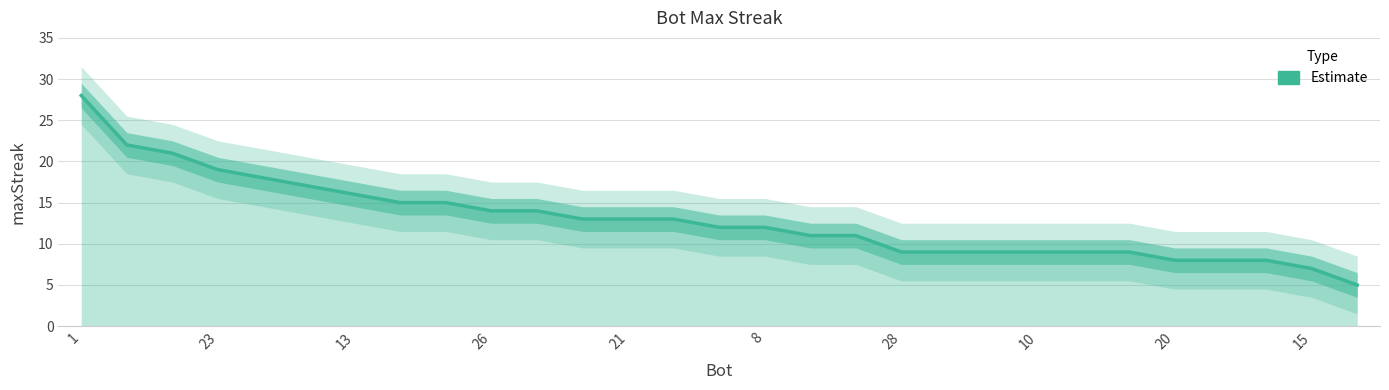

True or false: the data shows 8 at 25.

True